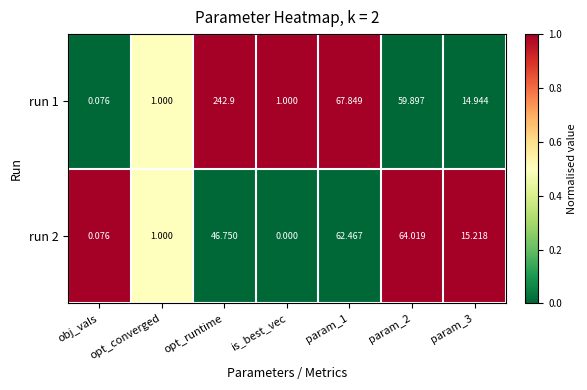

At which label does run 1 reach its peak?

opt_runtime